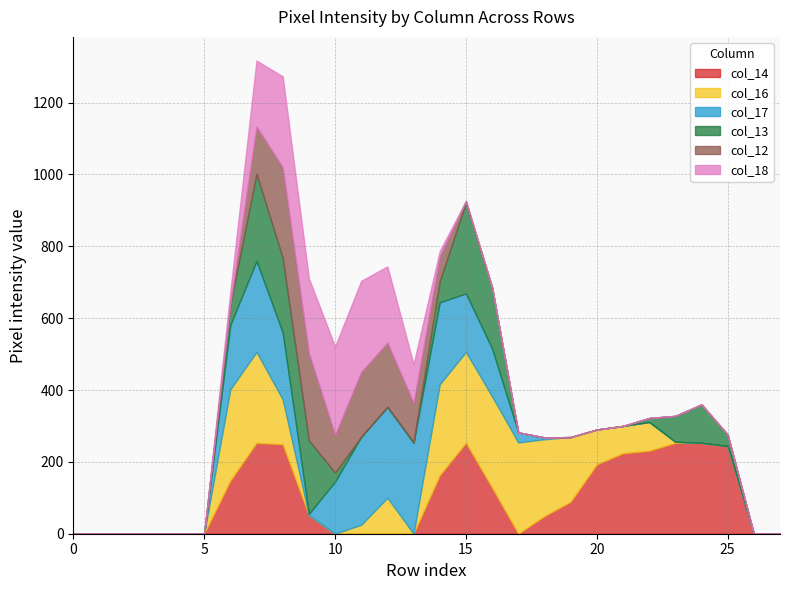

True or false: col_13 has a value of 93 at 19.

False